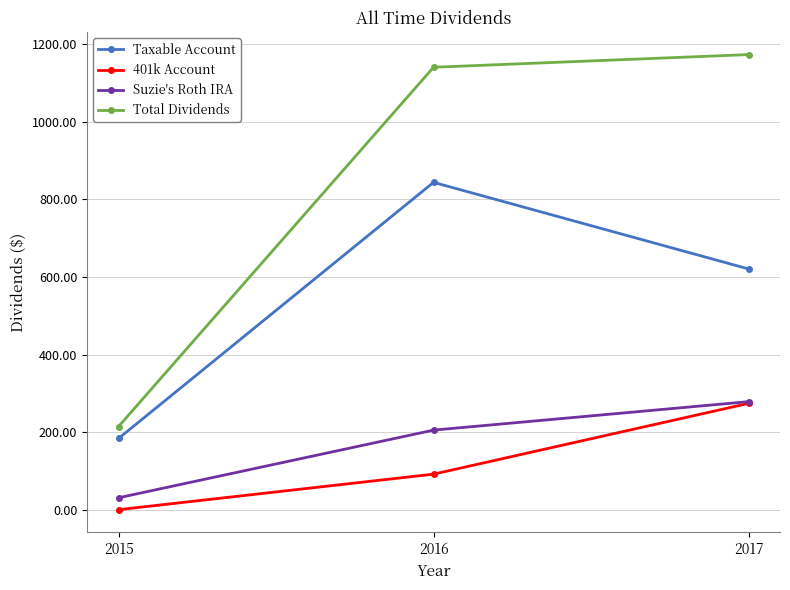

What is the difference between the Taxable Account values at 2017 and 2016?

223.3